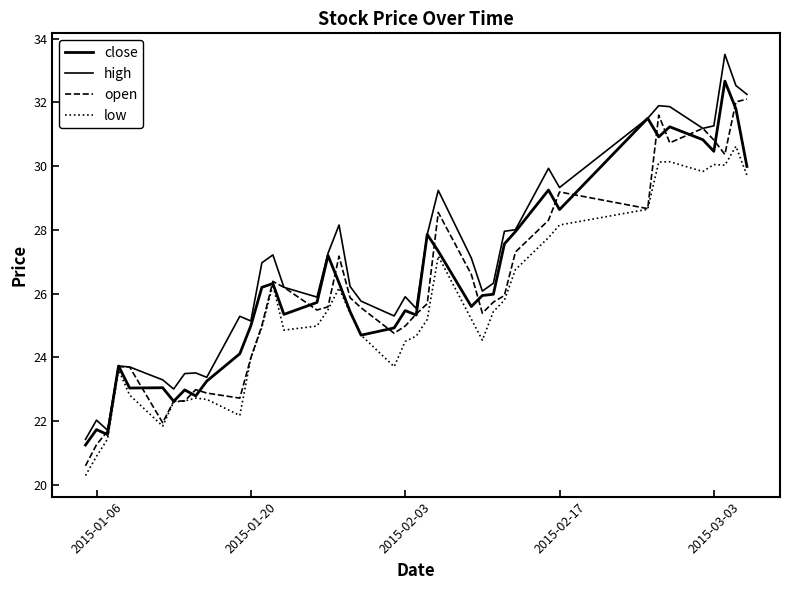

True or false: open has more than 1 points higher than both neighbors.

True